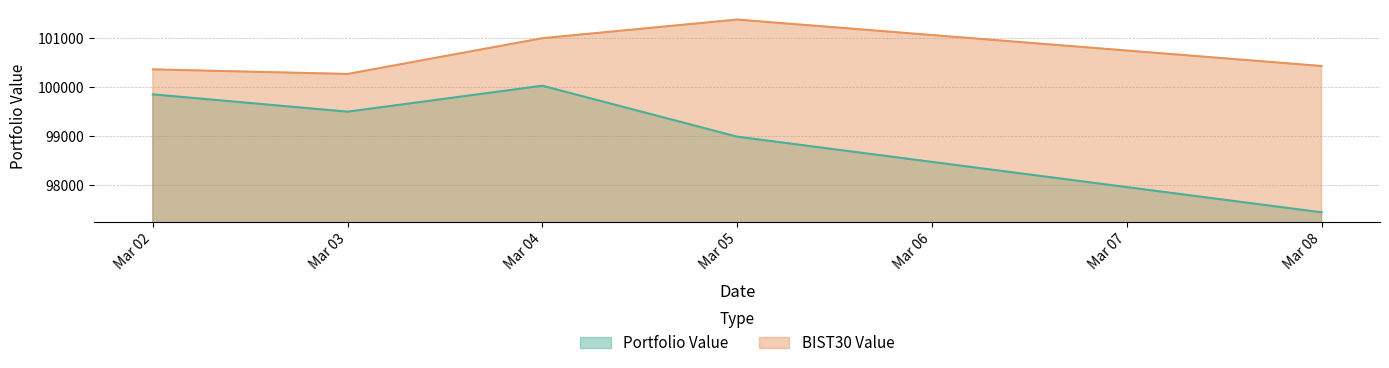

What is the approximate value of Portfolio Value at Mar 08?

97453.8